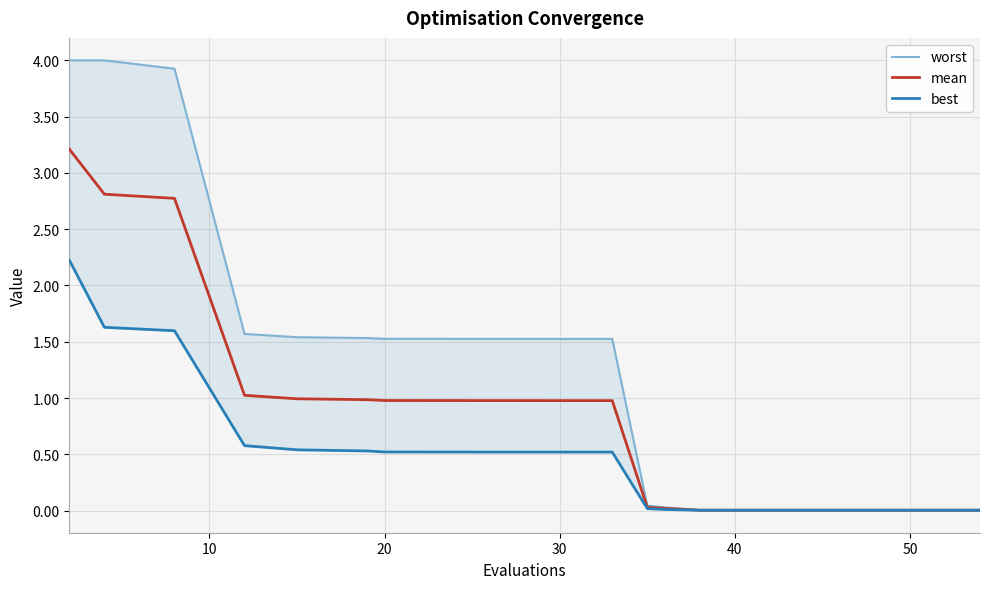

How many data points does each series have?

20